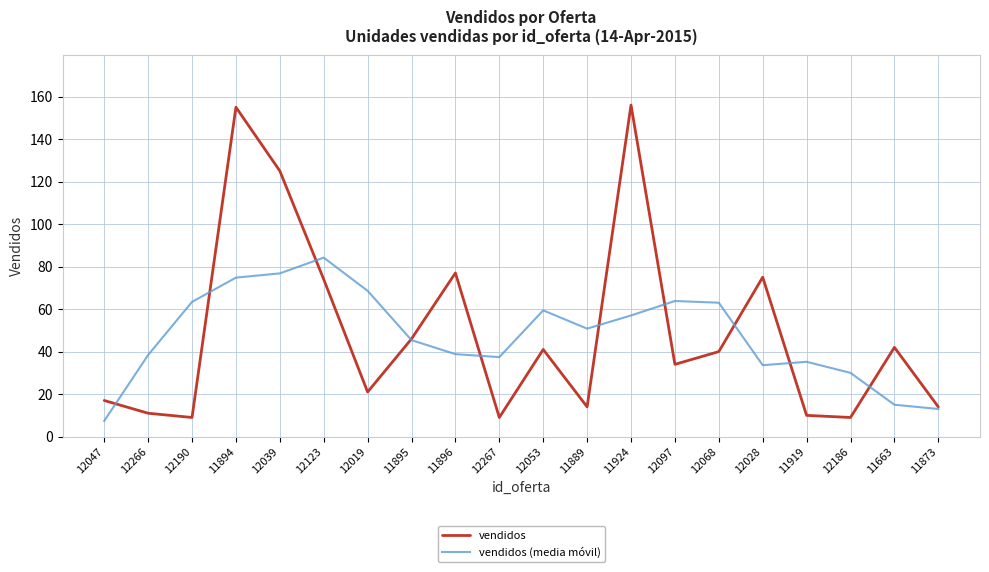

List the series in order of their peak value, highest first.

vendidos, vendidos (media móvil)